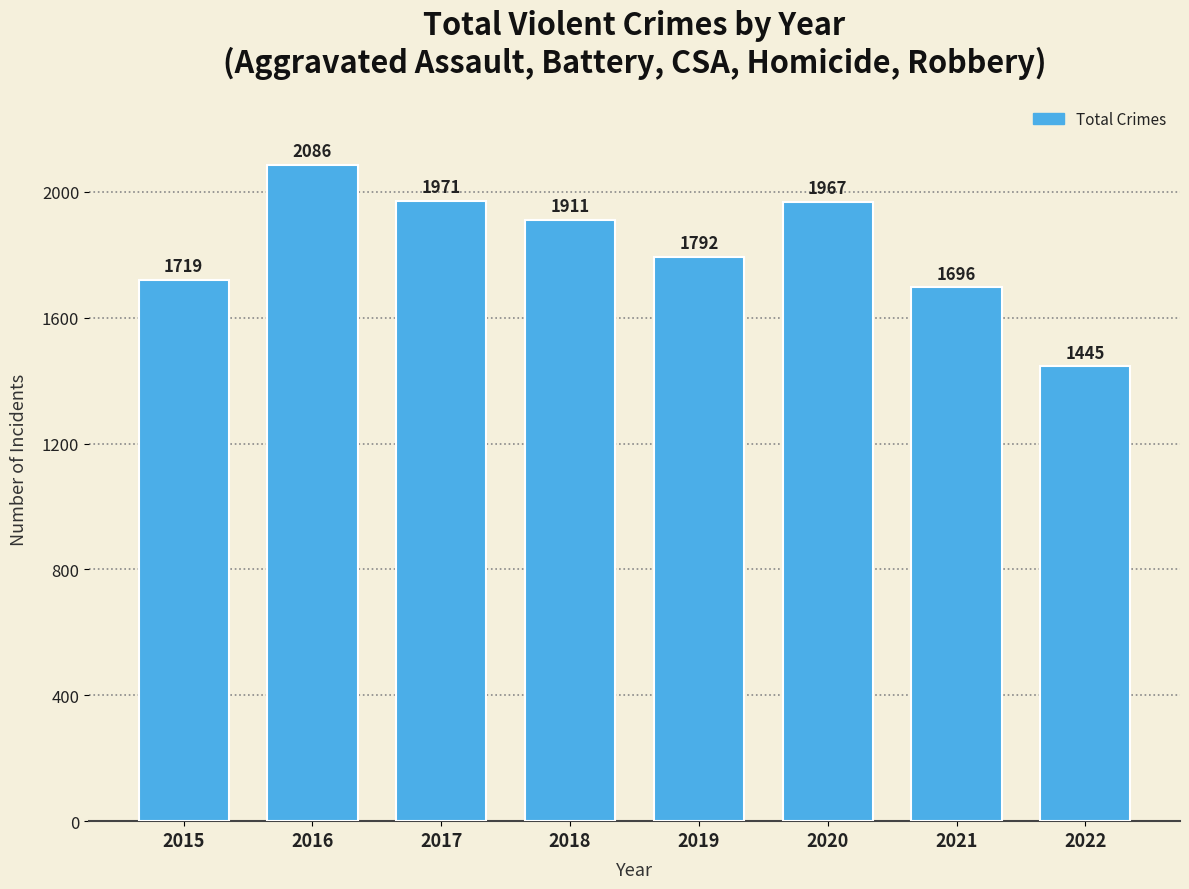

Approximately how many times larger is the value at 2015 compared to 2016?

0.8